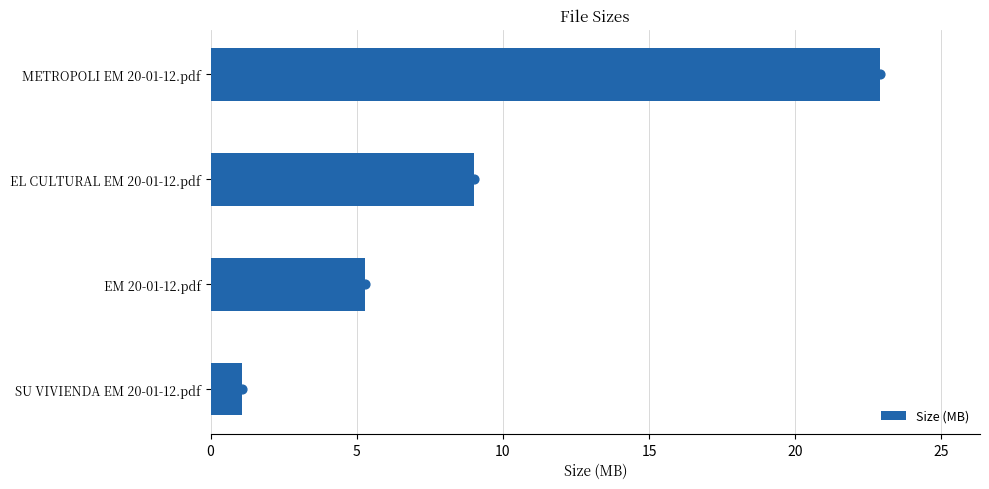

Rank the categories by Size (MB) value from lowest to highest.

SU VIVIENDA EM 20-01-12.pdf, EM 20-01-12.pdf, EL CULTURAL EM 20-01-12.pdf, METROPOLI EM 20-01-12.pdf